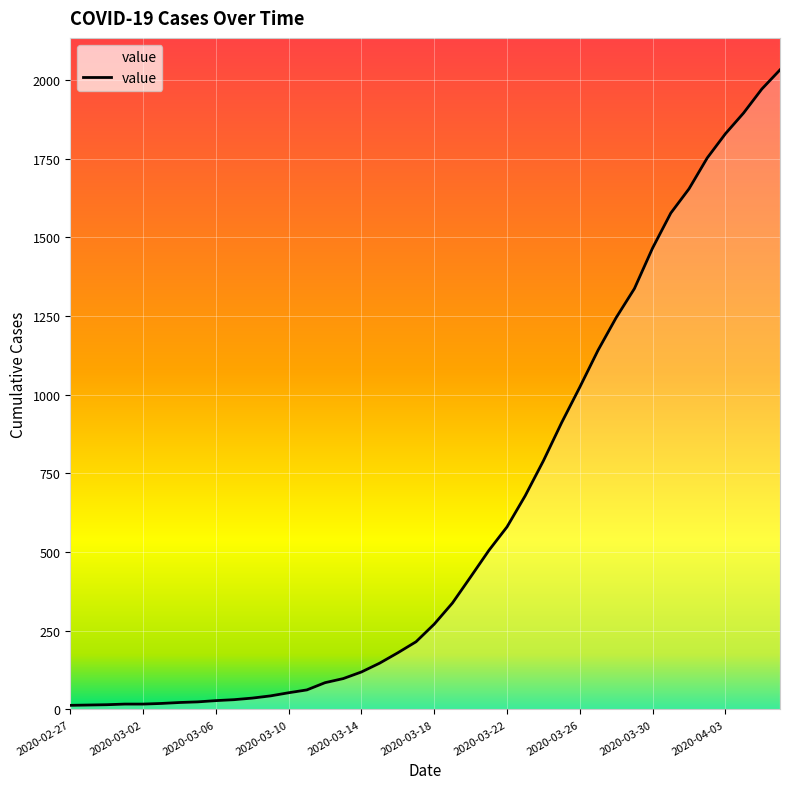

What is the difference between the maximum and minimum values?

2019